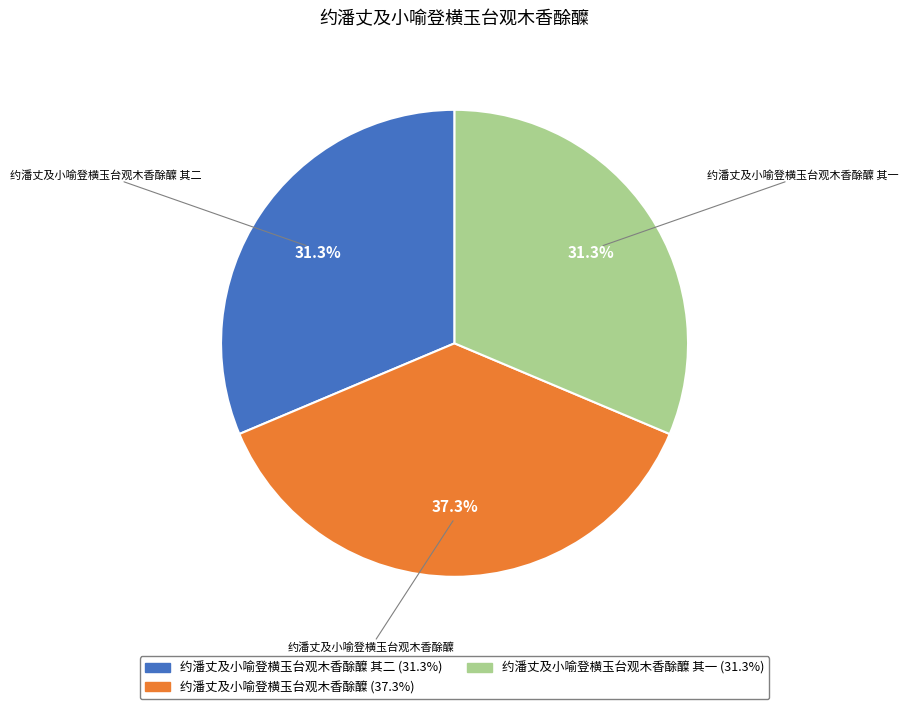

Is there a majority slice in this chart?

No